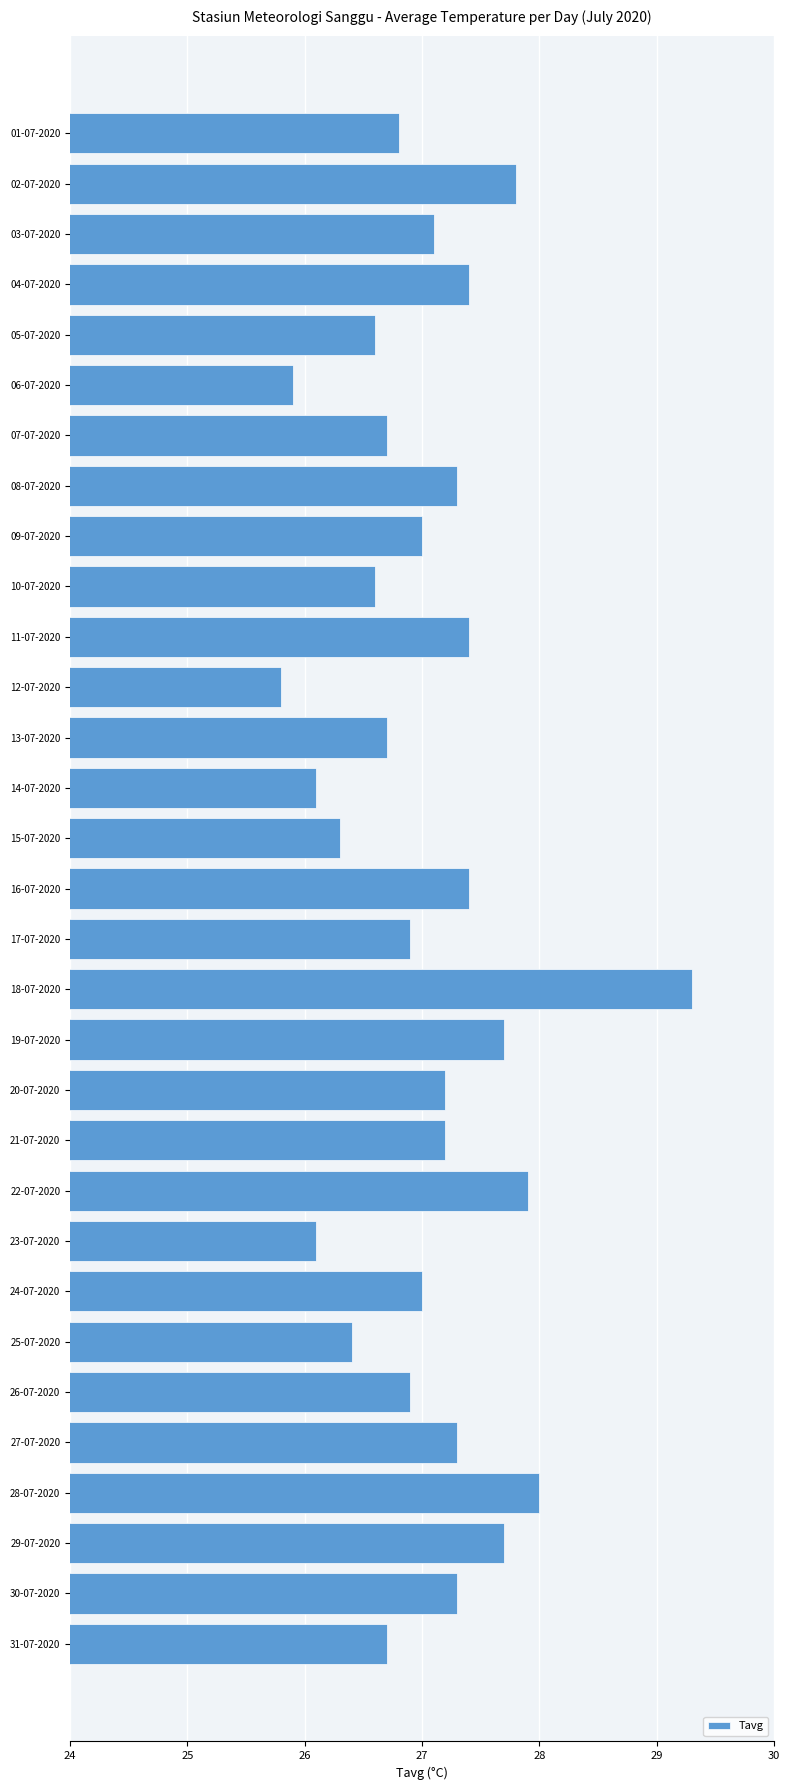

At which category does the chart reach its minimum across all series?

12-07-2020